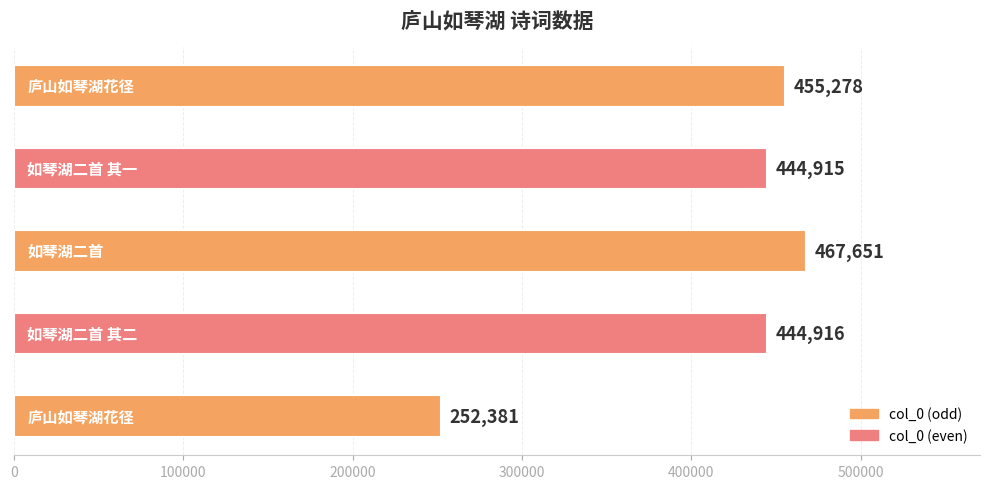

How many distinct data groups are displayed?

1